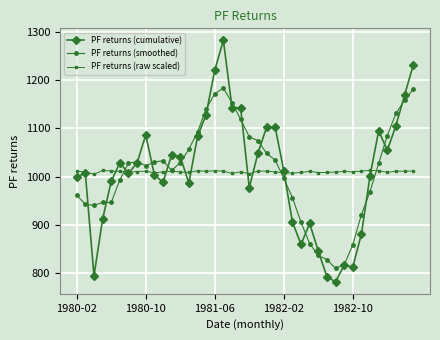

What is the minimum value for PF returns (smoothed)?

810.2